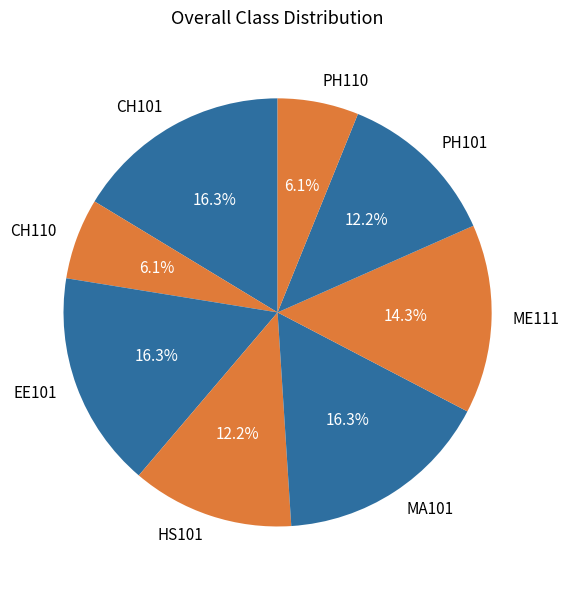

Does CH110 account for over 50% of the chart?

No